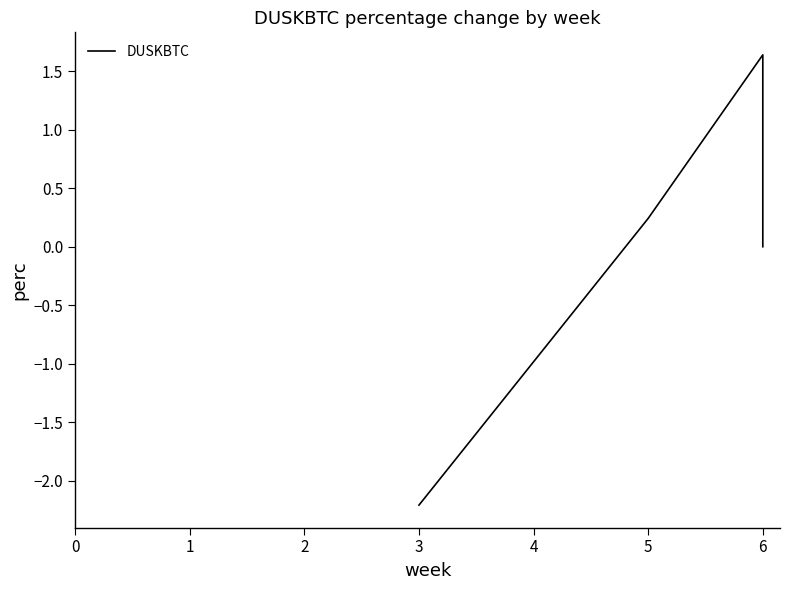

How many lines are shown in the chart?

1